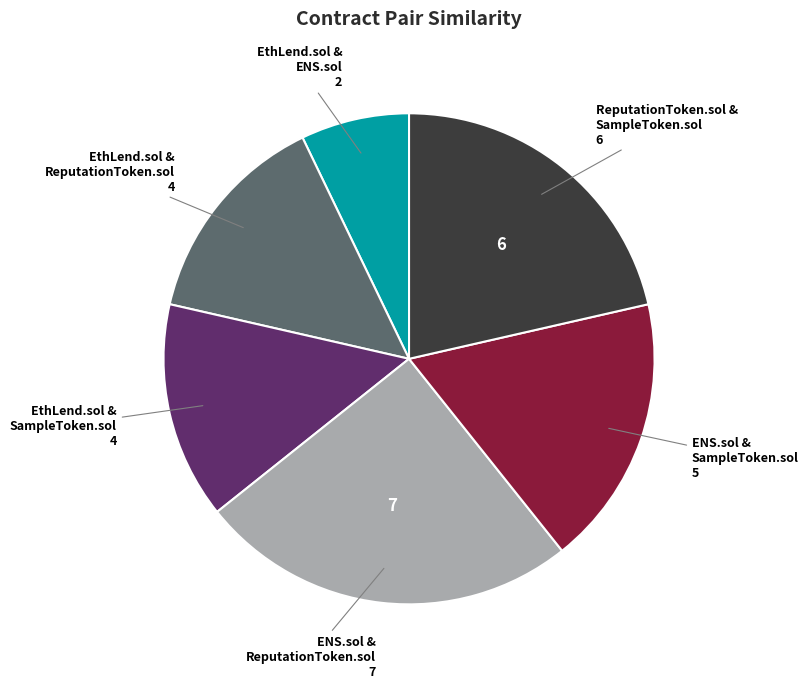

Does any single category account for the majority?

No